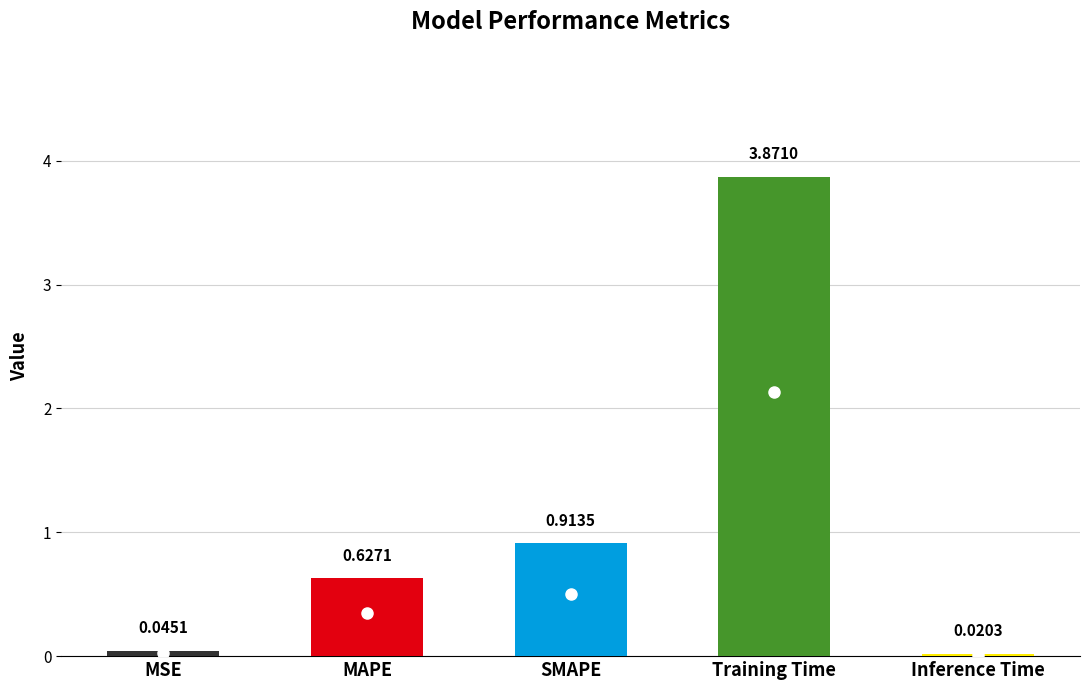

Which label corresponds to the largest value in the chart?

Training Time